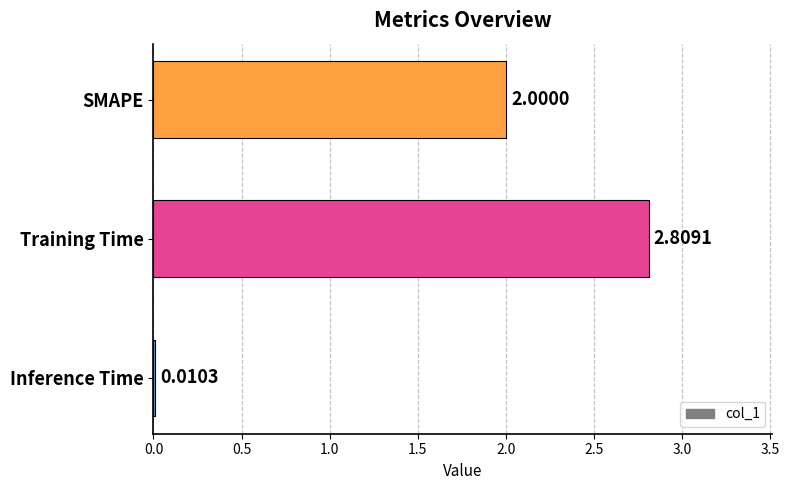

What is the sum of the values at Training Time and Inference Time?

2.8